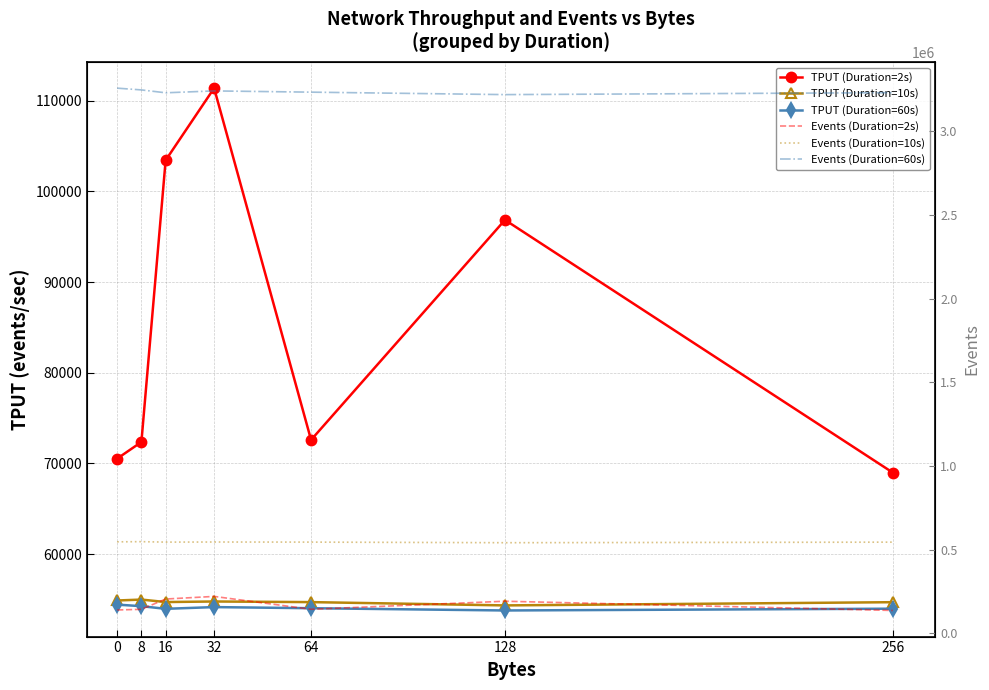

The Events (Duration=2s) series shows 60243.4 at 16. True or false?

False